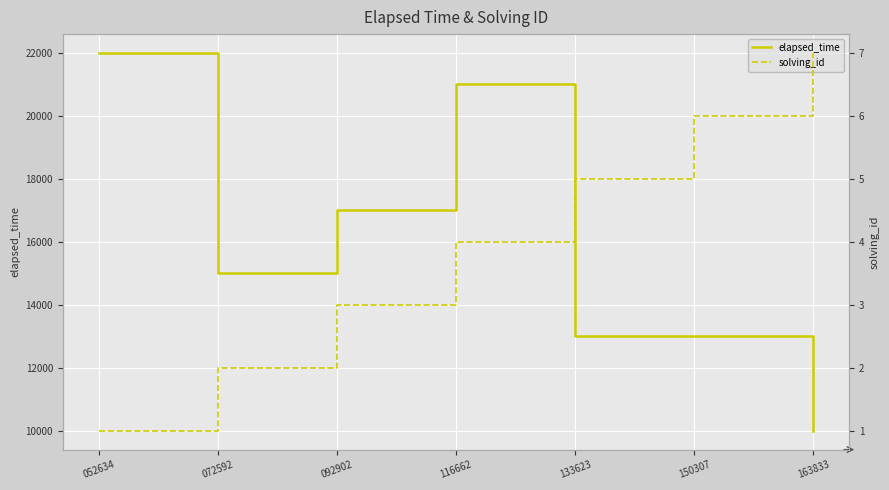

Which series has the largest range (max minus min)?

elapsed_time